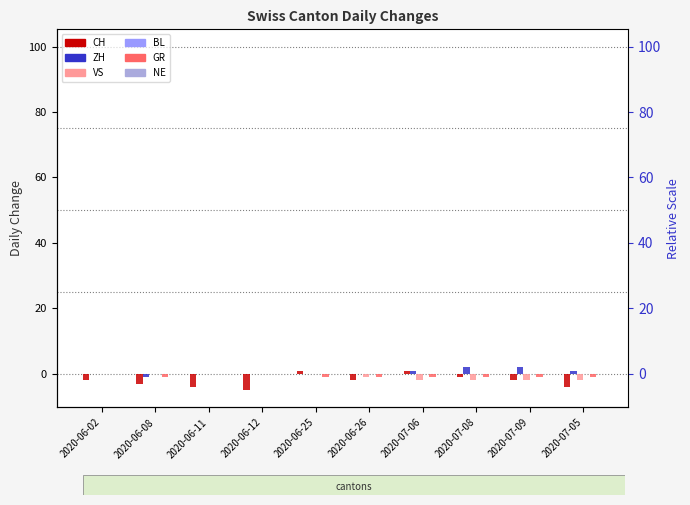

Which series has the largest range (max minus min)?

CH